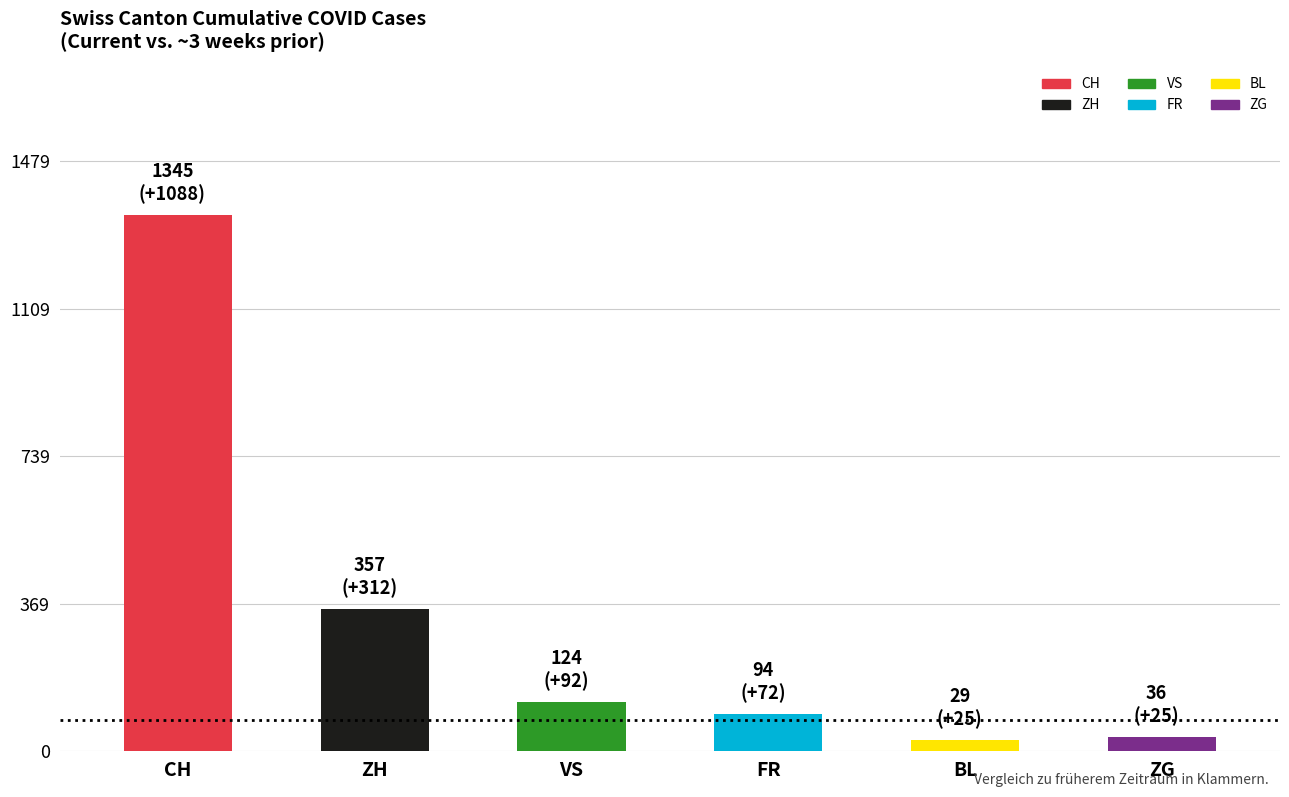

Count the number of categories in the chart.

6